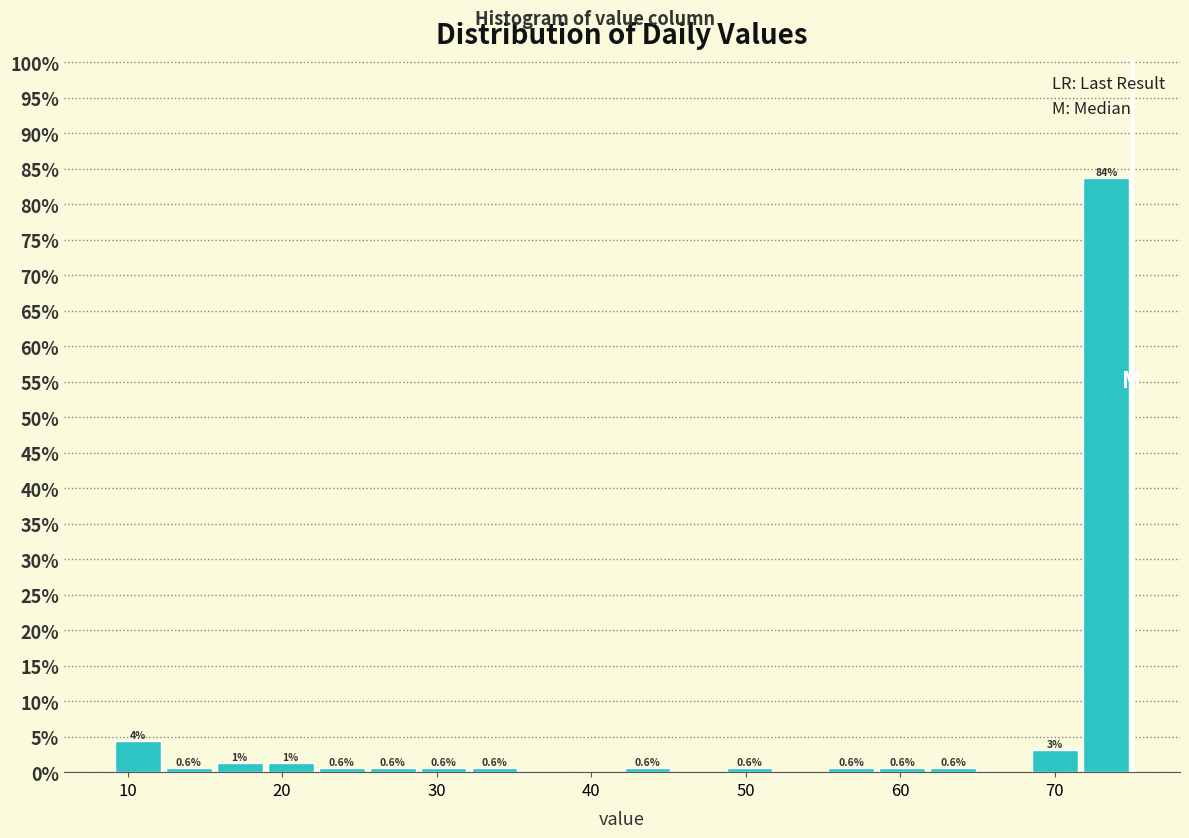

Around what value on the x-axis is the tallest bar? Give the approximate position of its centre, as read against the axis.

73